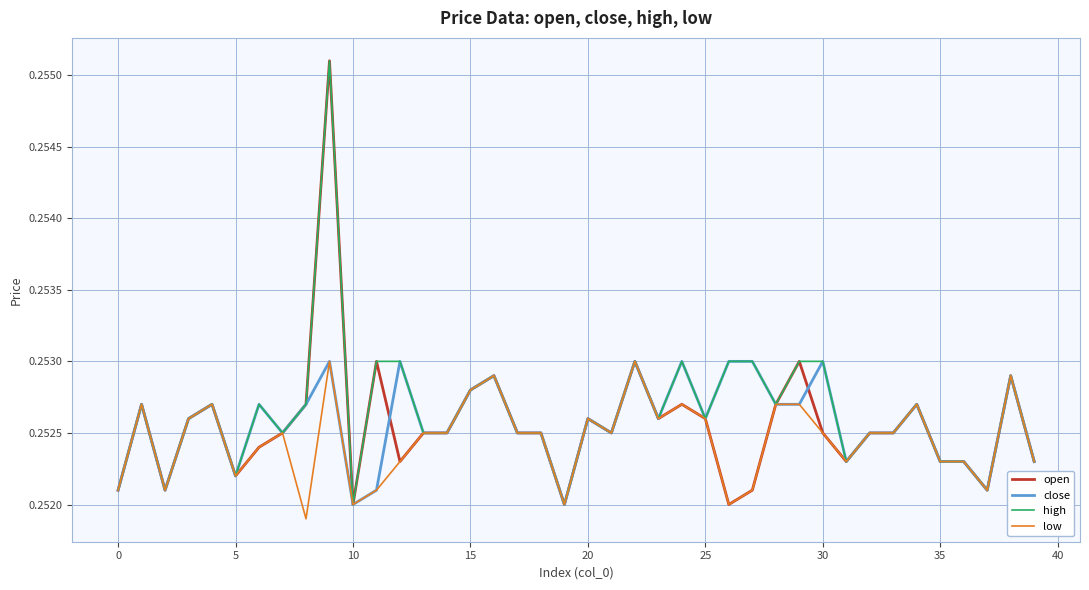

How many interior local valleys does the close series have?

10